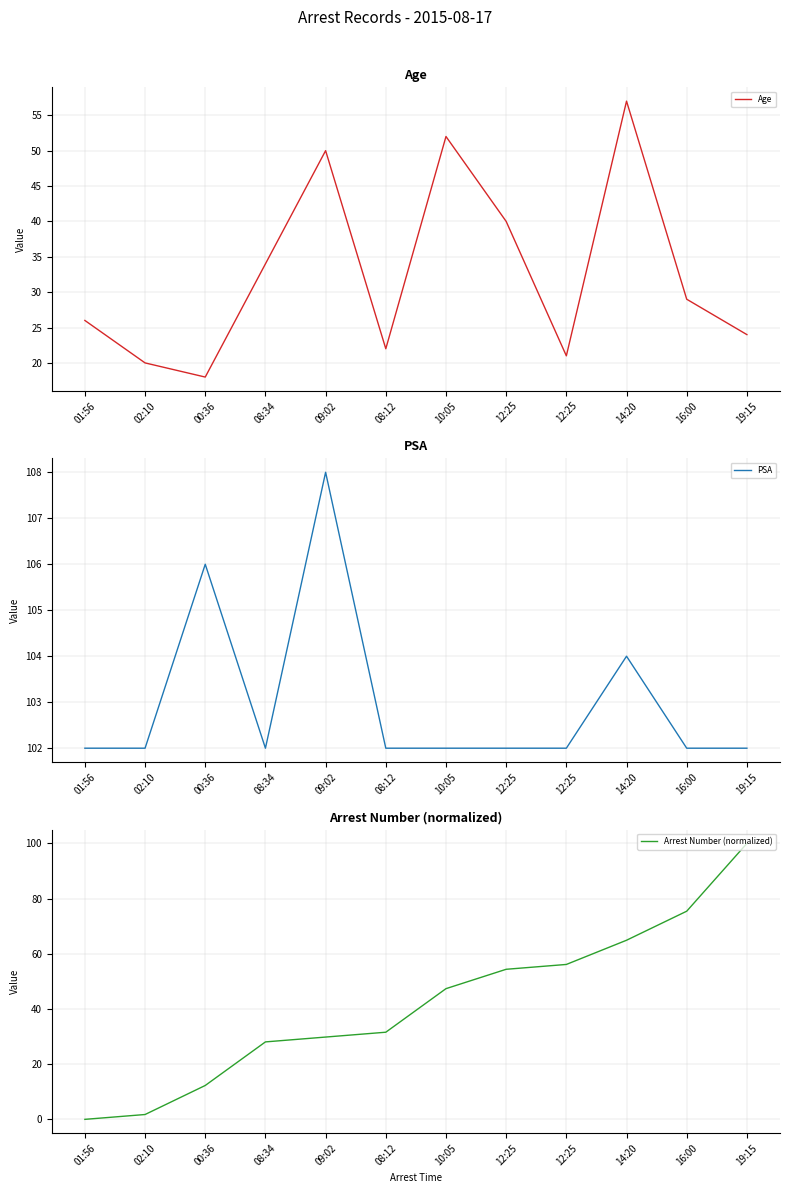

At 01:56, list the series in order from largest to smallest.

PSA, Age, Arrest Number (normalized)